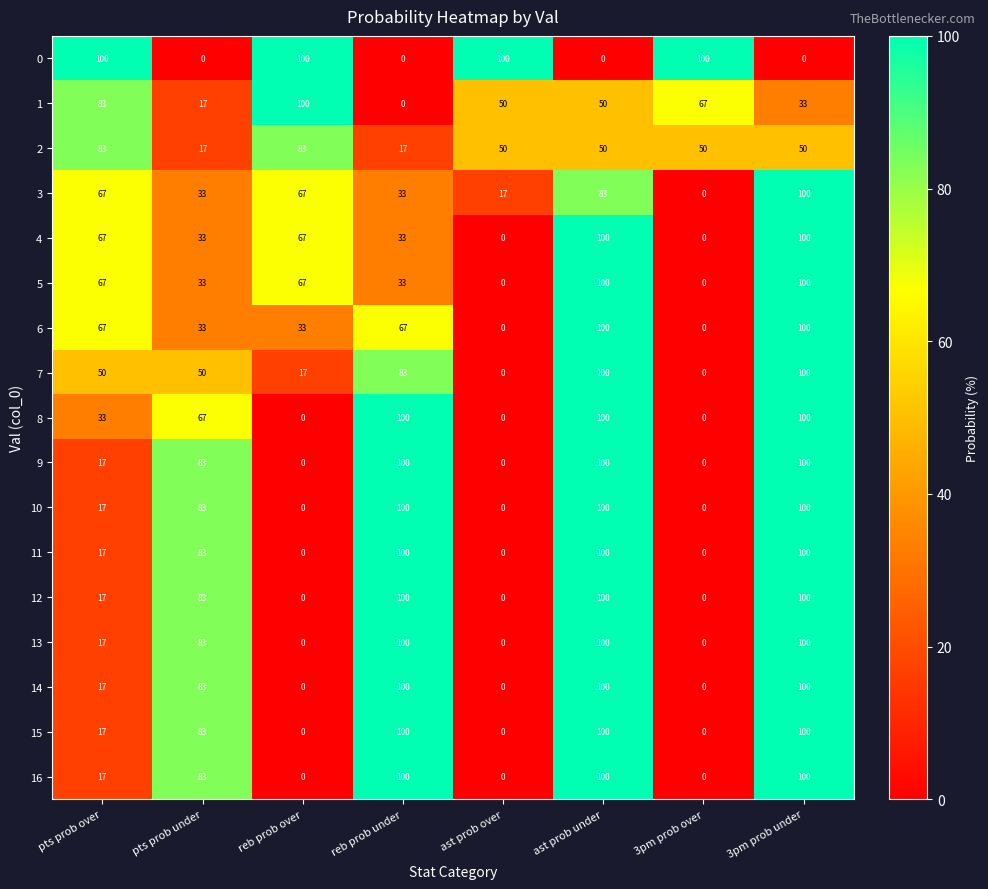

Count the 4 values in the range 33 to 100.

6